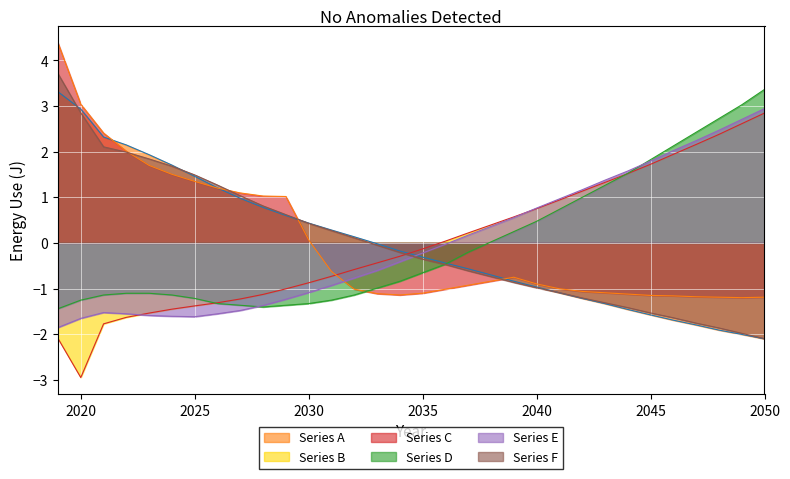

True or false: Series B and Series C cross at least once.

True